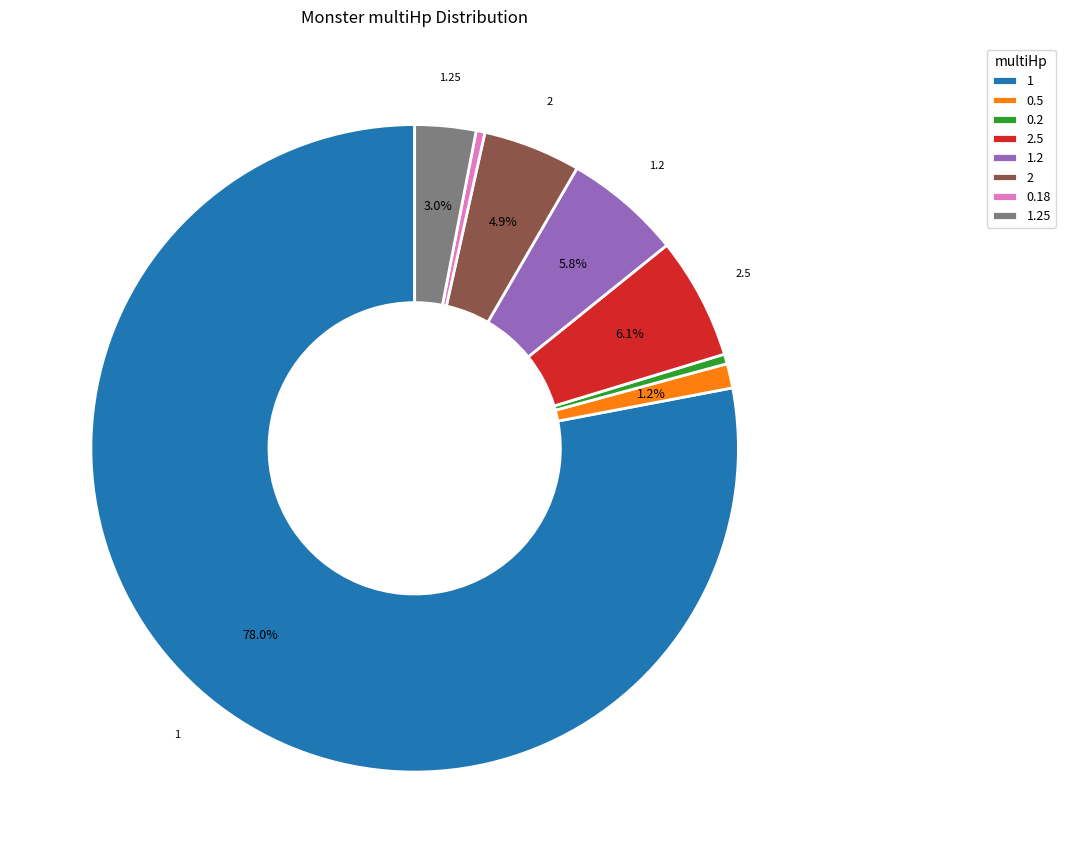

Does any single category account for the majority?

Yes